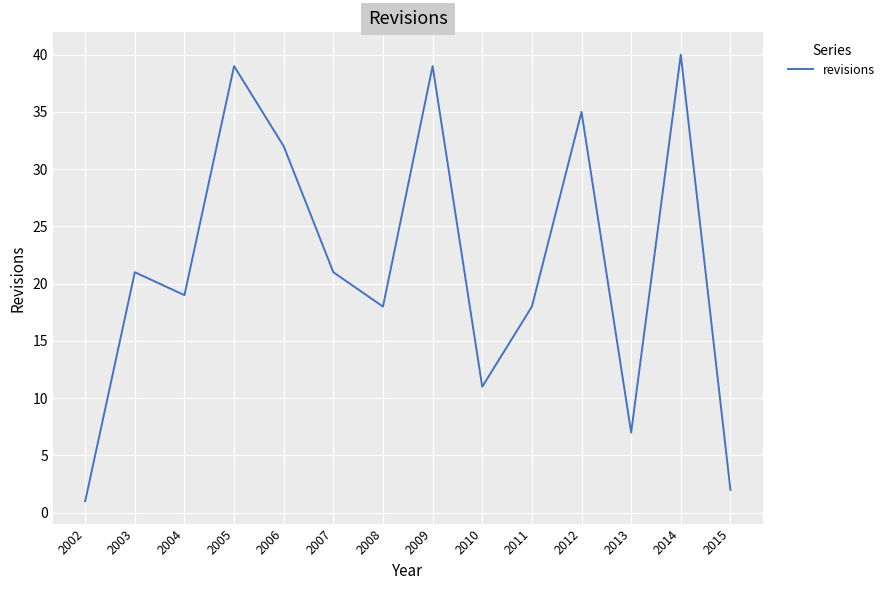

What is the change in value from 2006 to 2014?

+8